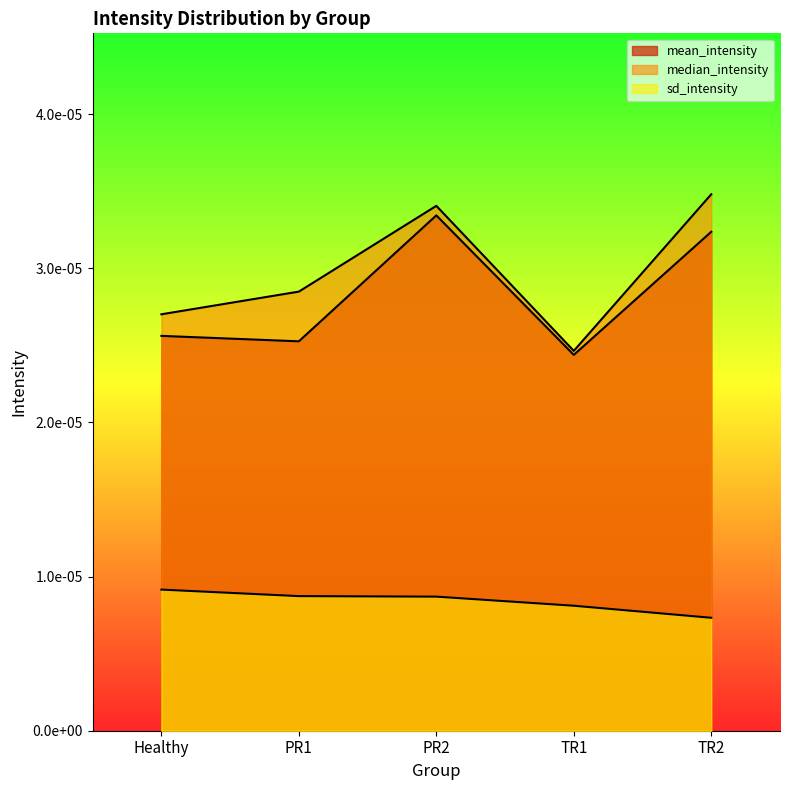

Rank the series at TR2 from highest to lowest value.

median_intensity, mean_intensity, sd_intensity